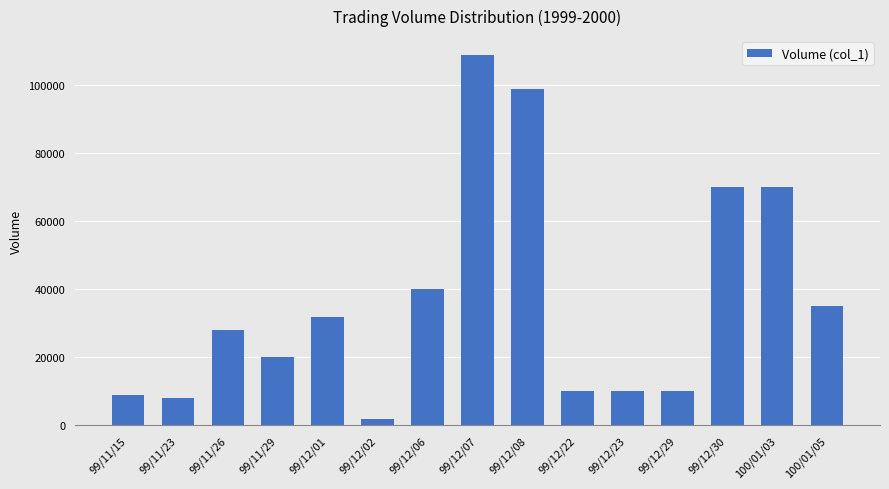

What is the difference between the maximum and minimum values?

107000